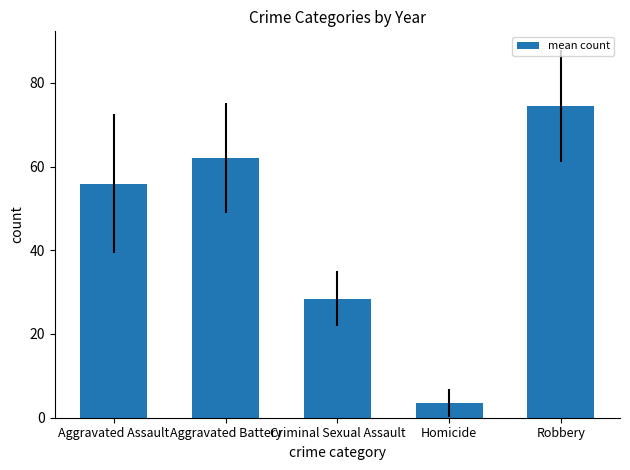

Which category has the highest value across all series?

Robbery